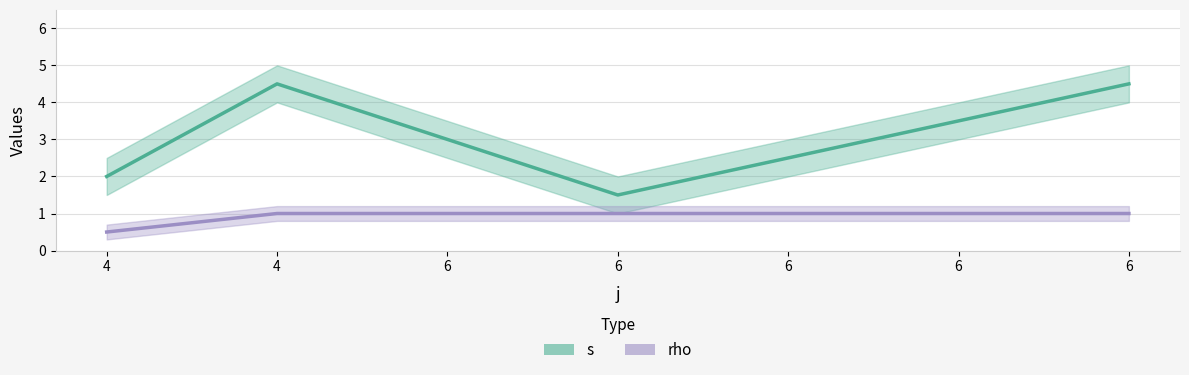

The value of s at 6 is 3. True or false?

False